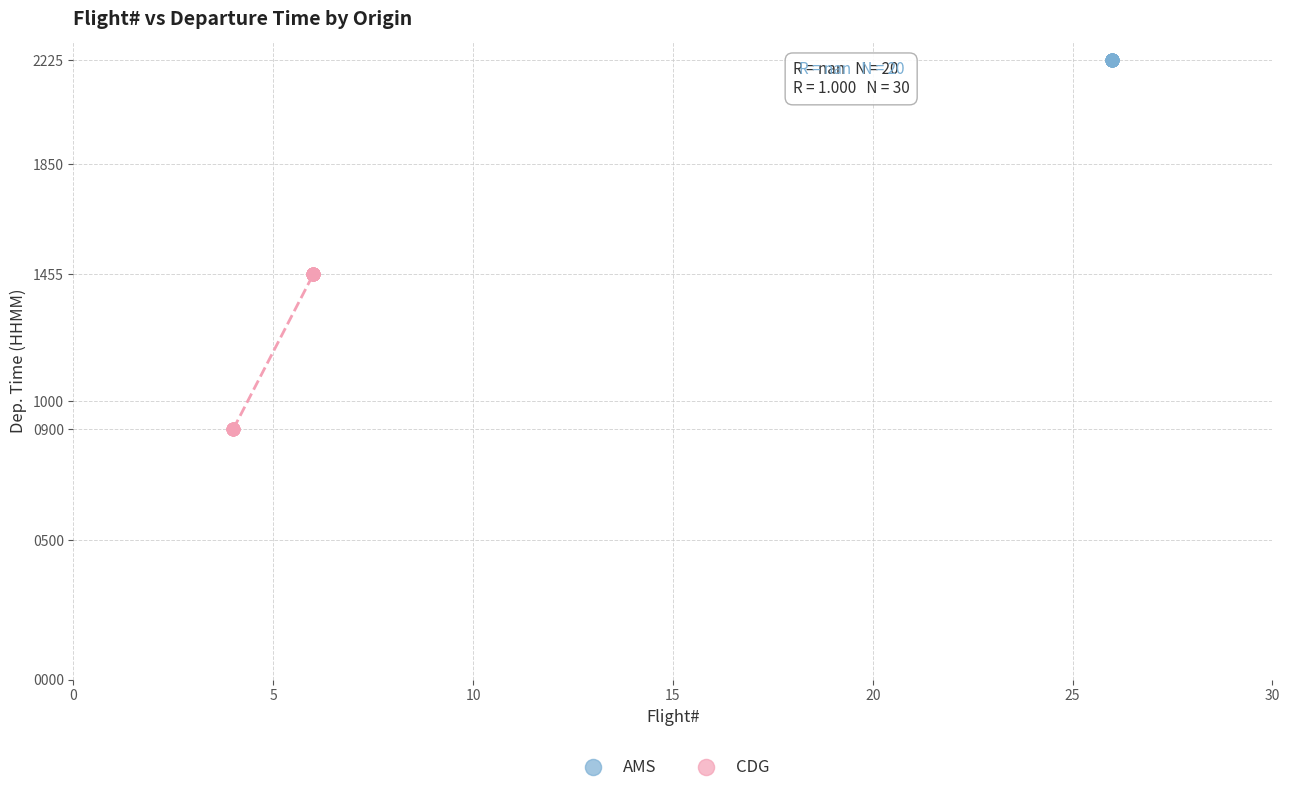

Which series contains the lowest Y value?

CDG